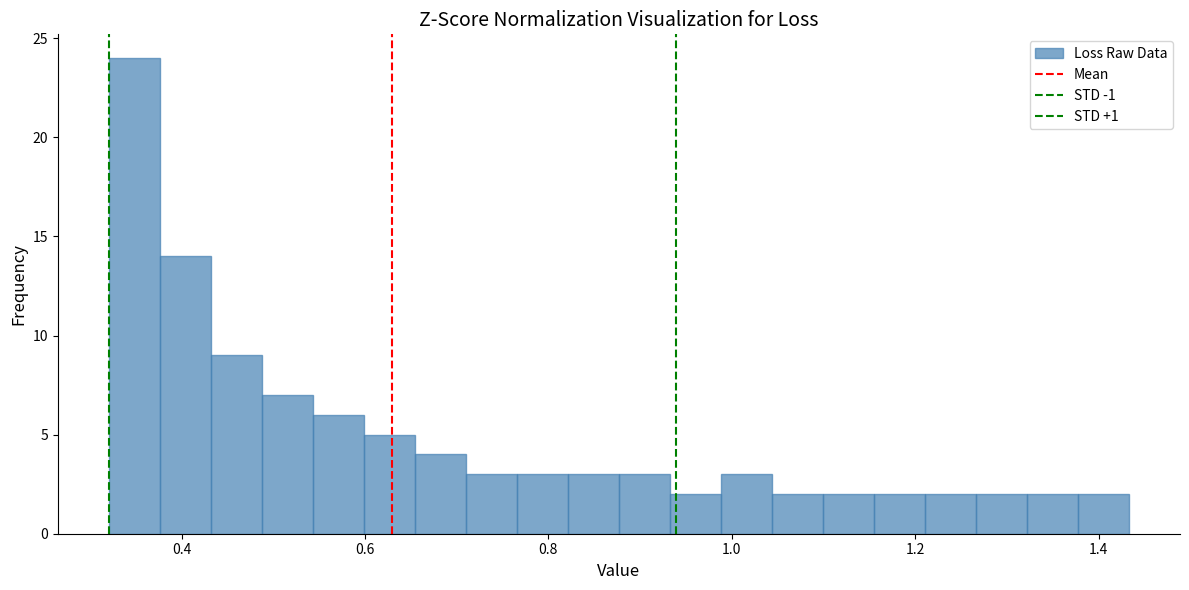

Read against the x-axis, roughly where is the centre of the tallest bar?

0.34